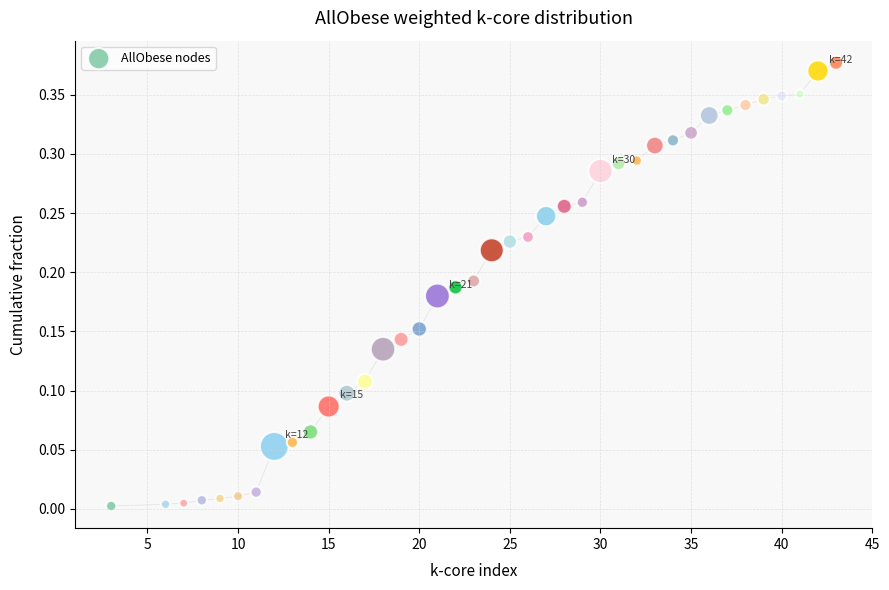

What is the range of X values (max minus min)?

40.0